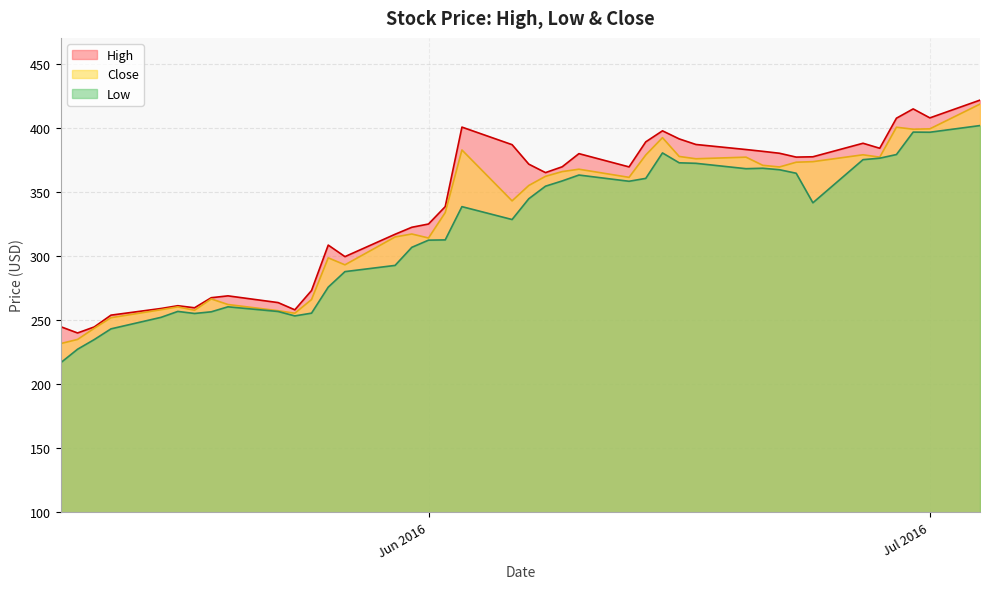

What is the minimum value for Close?

231.6